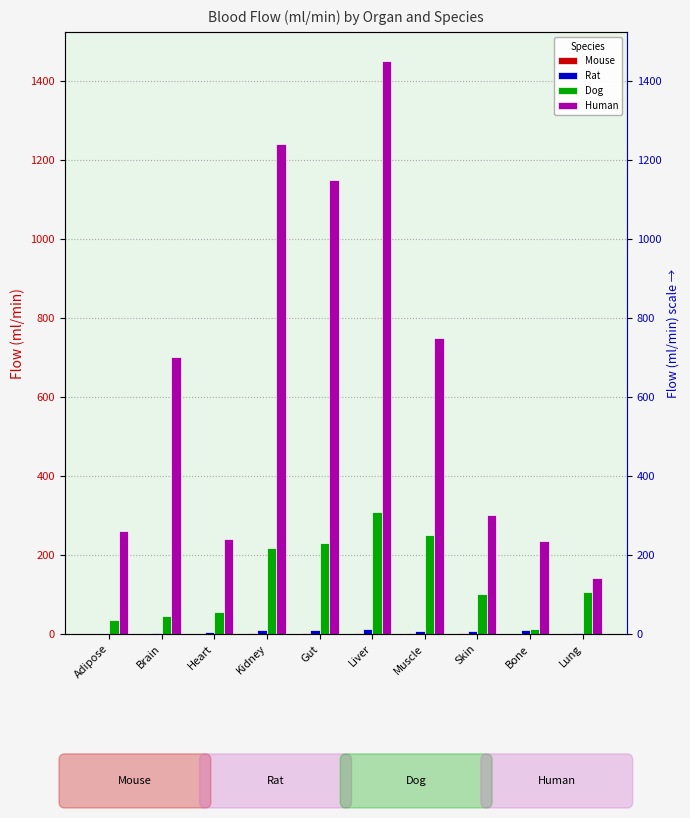

Rank the series by their maximum value, from lowest to highest.

Mouse, Rat, Dog, Human